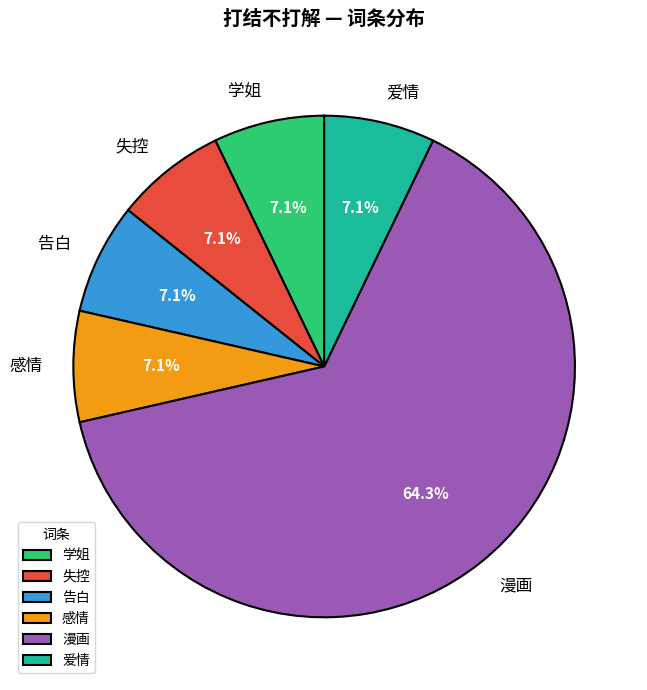

The 漫画 slice represents 64% of the pie. True or false?

True